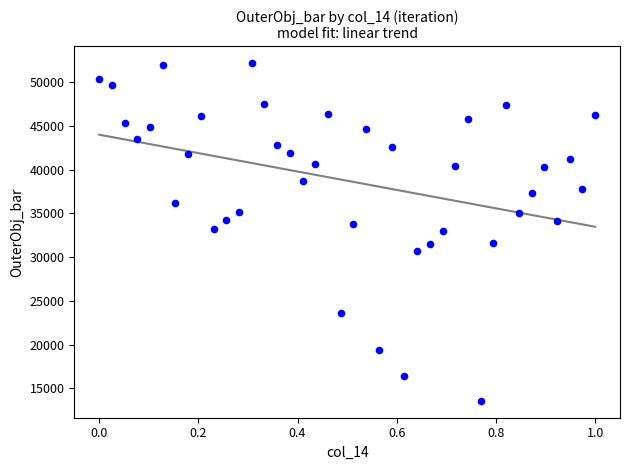

What is the range of Y values (max minus min)?

38593